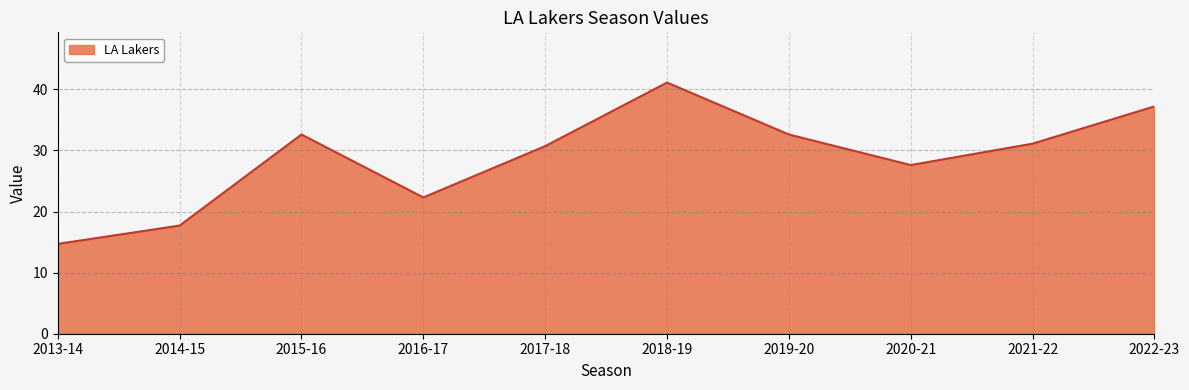

Where is the data nearest to the value 27?

2020-21